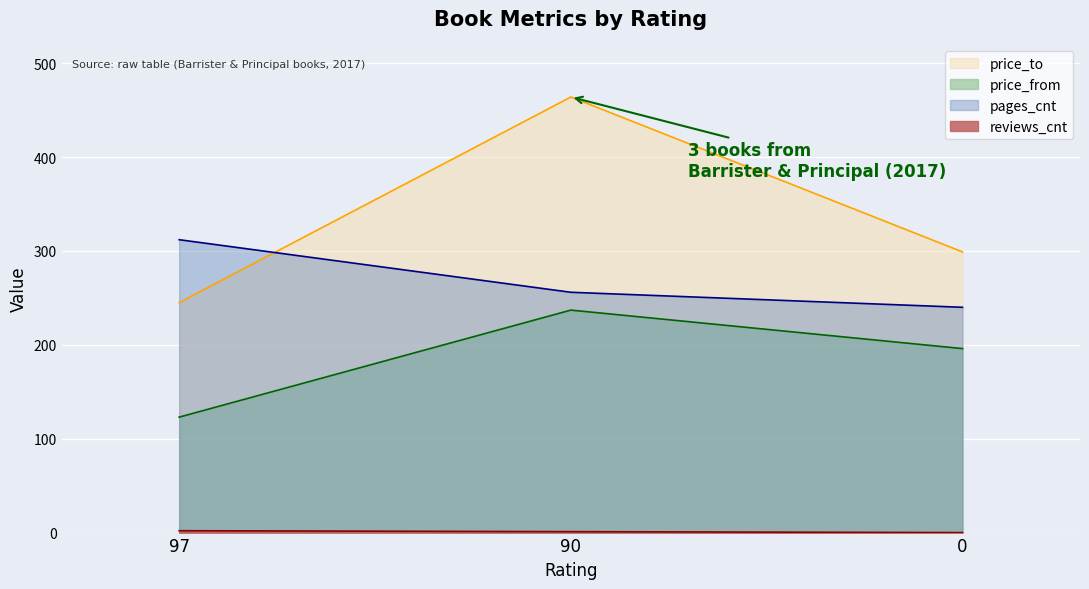

Is the value of price_from at 90 greater than the value of price_to at 97?

No